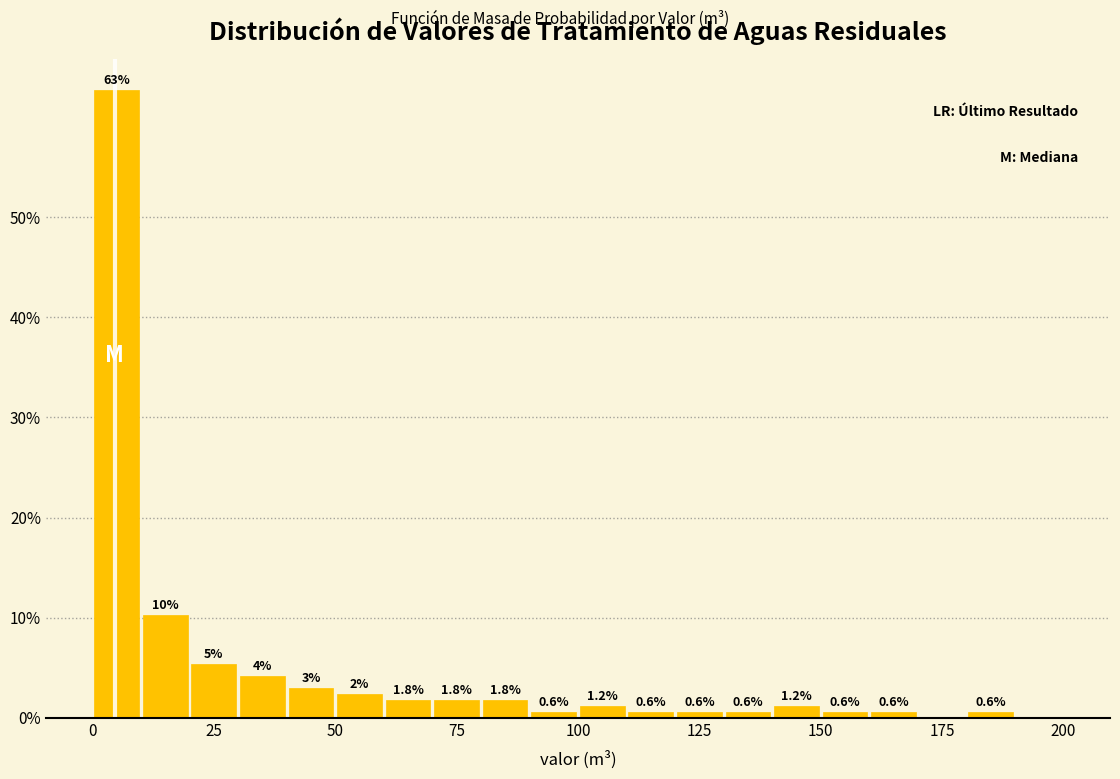

Around what value on the x-axis is the tallest bar? Give the approximate position of its centre, as read against the axis.

5